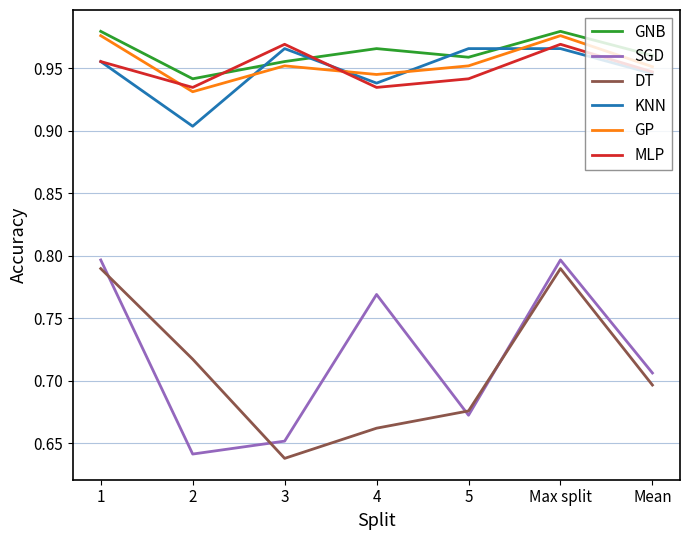

The value of MLP at 1 is 0.5. True or false?

False